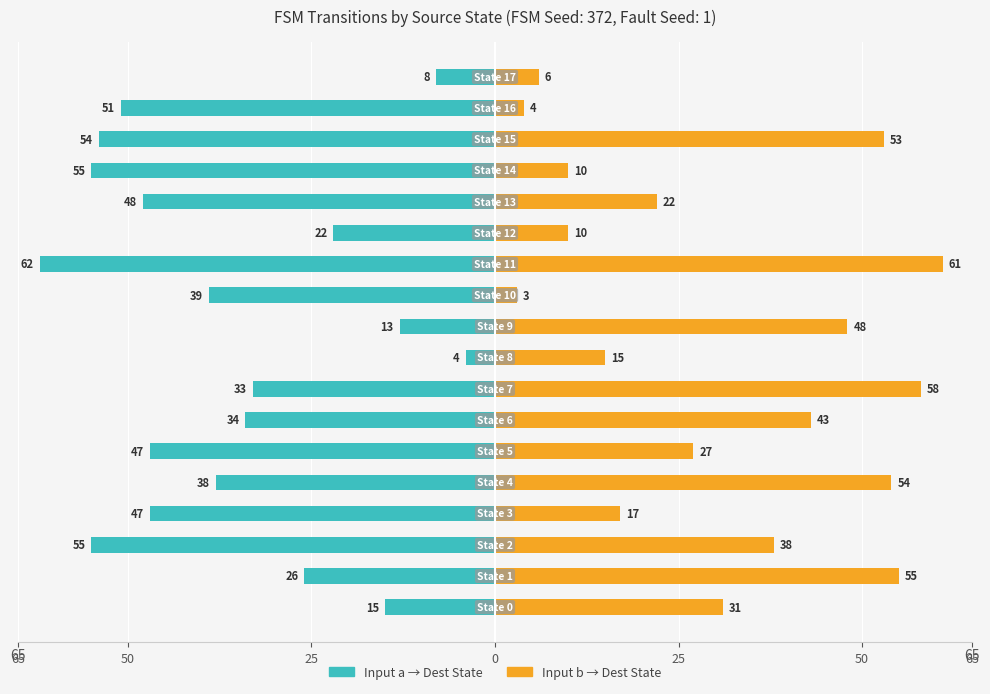

The value of Input b → Dest State at 15 is 92. True or false?

False